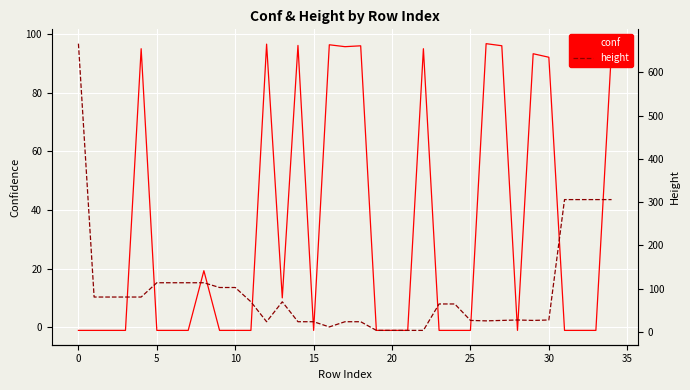

What is the maximum value for height?

666.0